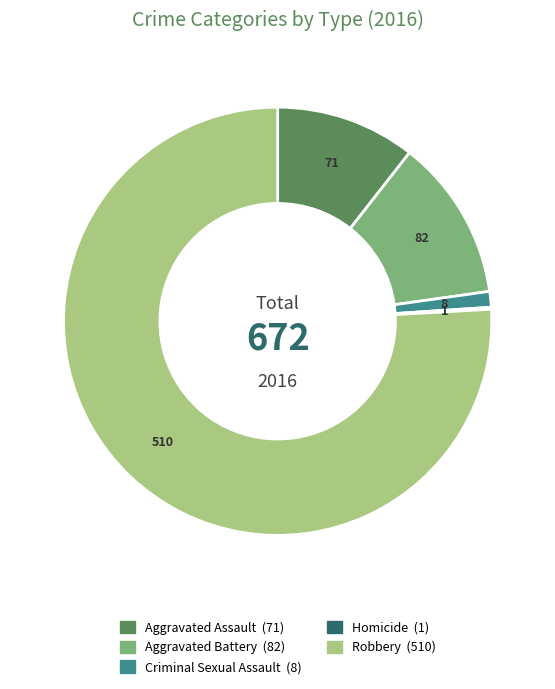

Approximately how many times larger is the value at Robbery compared to Aggravated Battery?

6.2